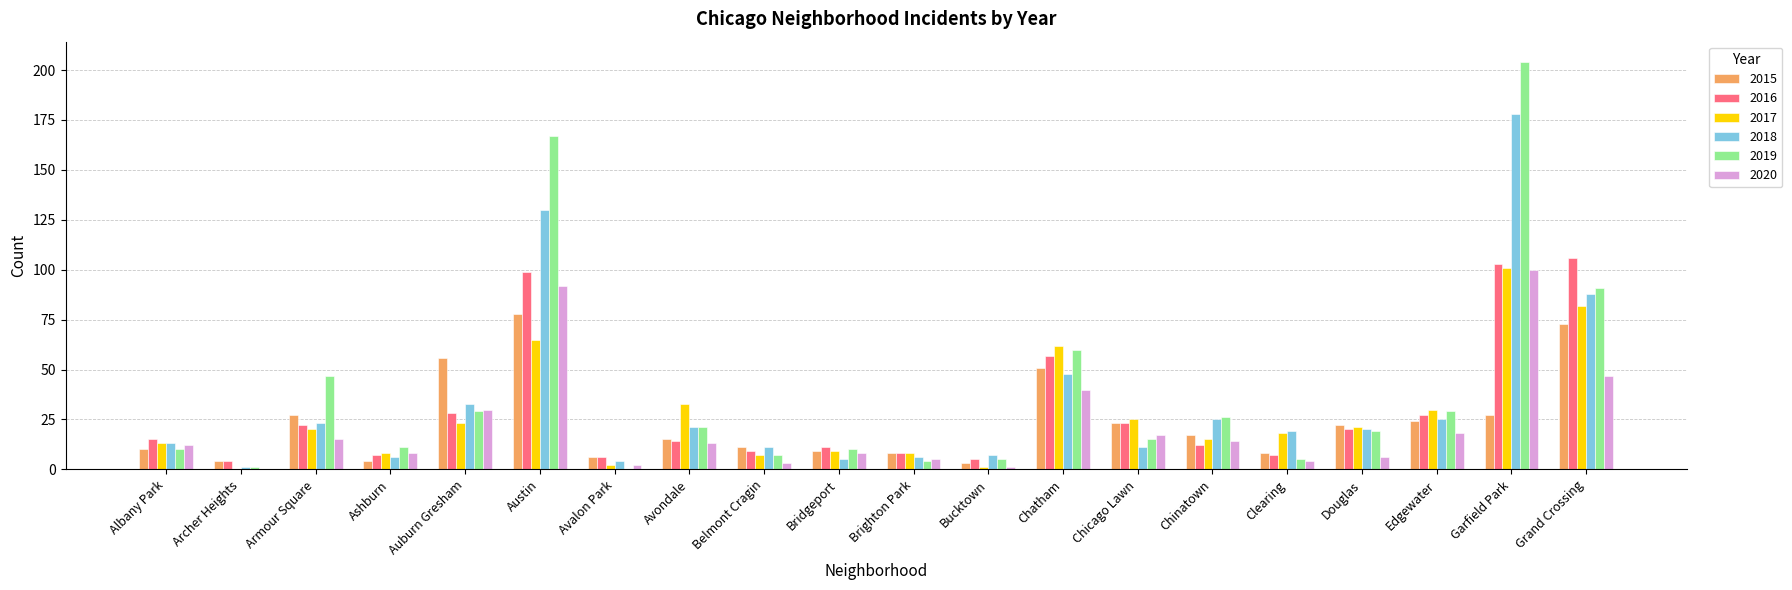

Is the value of 2020 at Grand Crossing greater than the value of 2017 at Edgewater?

Yes